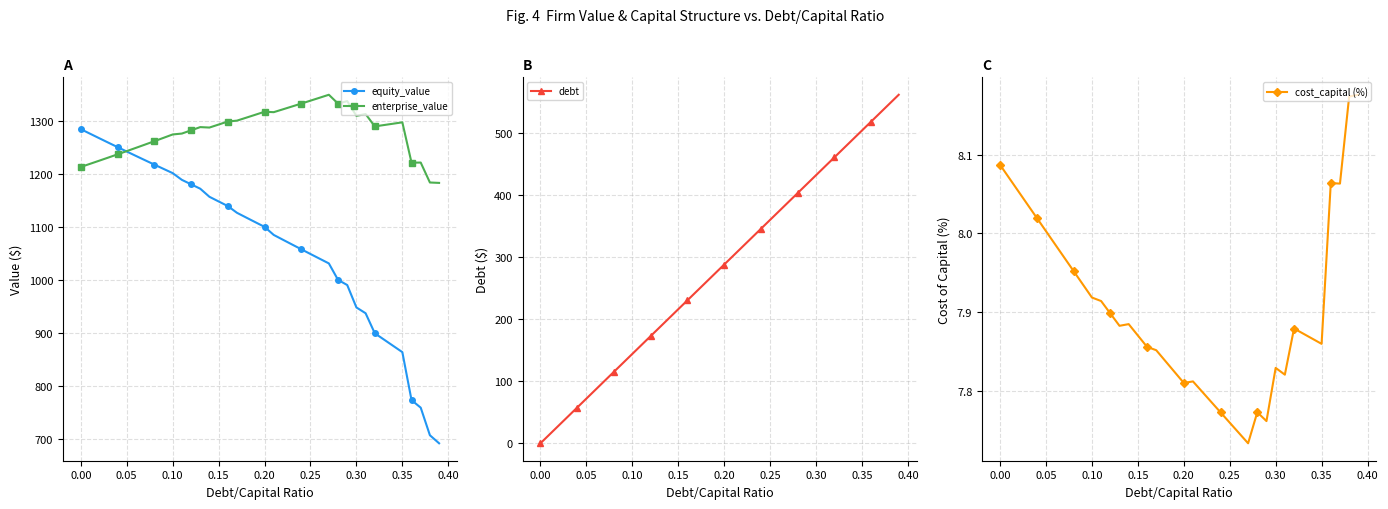

At how many categories does at least one series exceed 598?

40